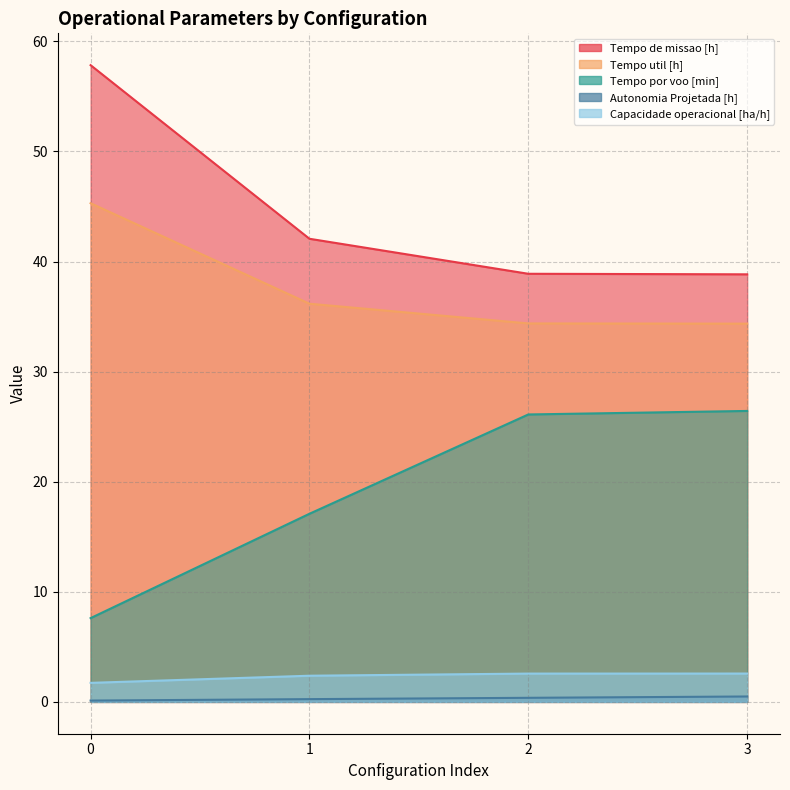

What is the spread (max minus min) of values at 2?

38.5